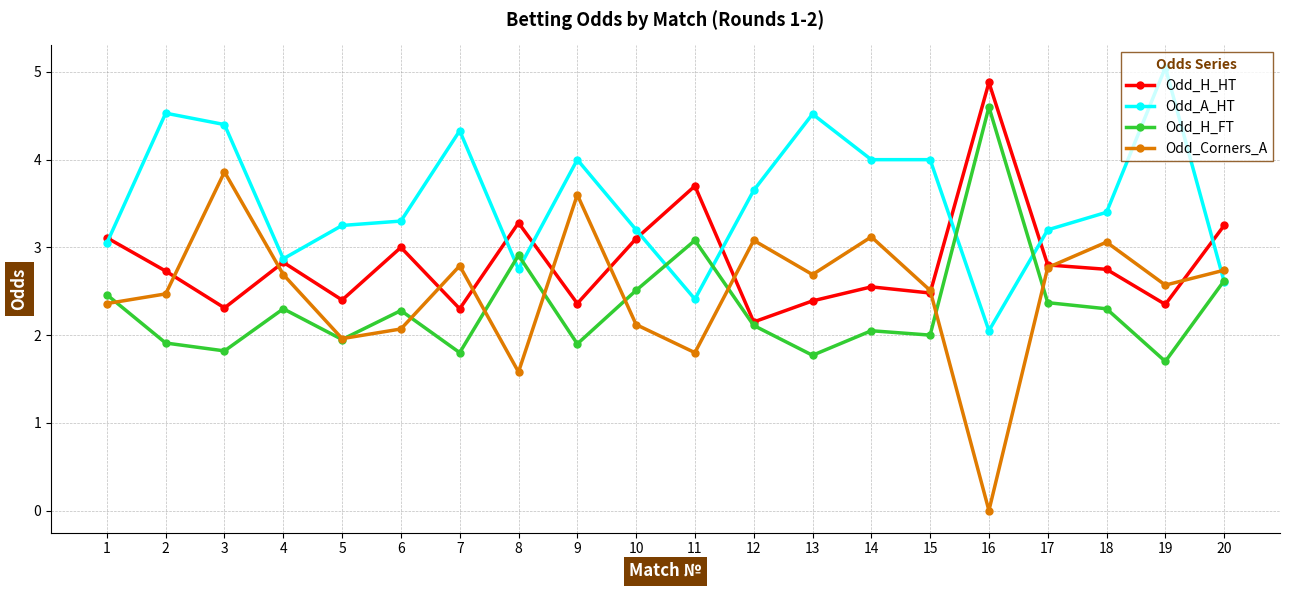

What is the sum of the Odd_H_FT values at 7 and 10?

4.3